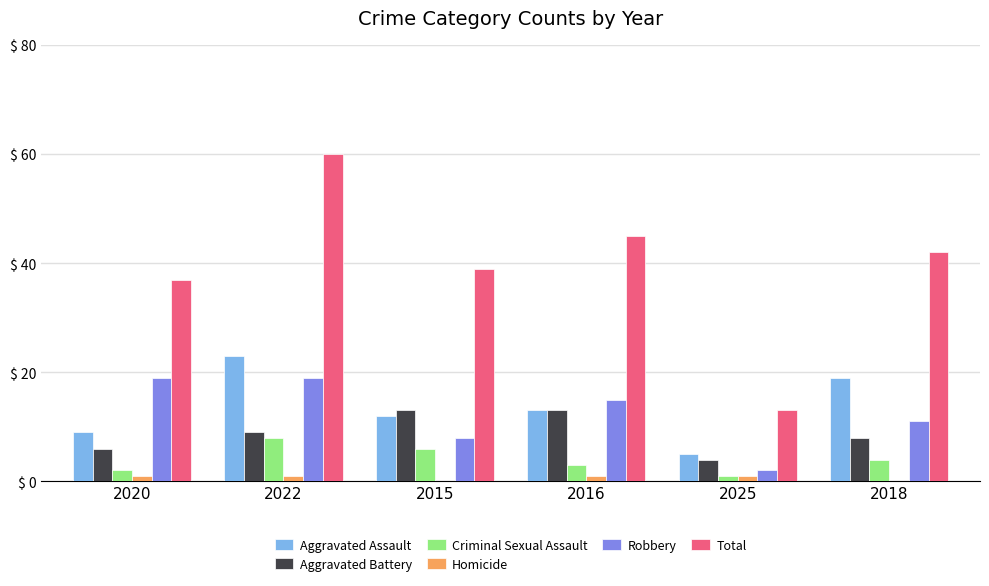

Which series has the largest total across all categories?

Total